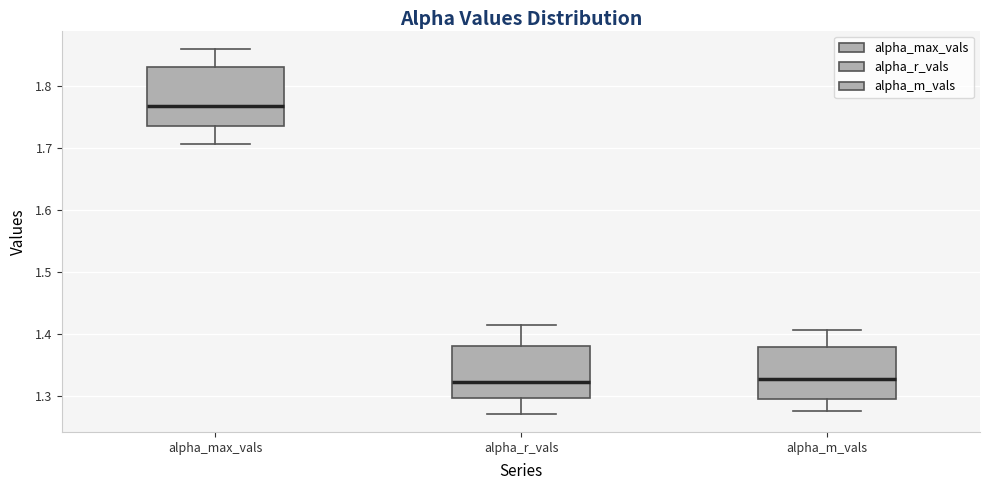

Reading left to right, transcribe this box plot: for each box, give where its median line is, the range the box spans, and where its two whiskers end, as read against the y-axis. The values are not printed on the chart, so give them approximately, as read against the axis.

alpha_max_vals: median 1.77, box 1.73 to 1.83, whiskers 1.71 to 1.86
alpha_r_vals: median 1.32, box 1.30 to 1.38, whiskers 1.27 to 1.42
alpha_m_vals: median 1.33, box 1.30 to 1.38, whiskers 1.28 to 1.41